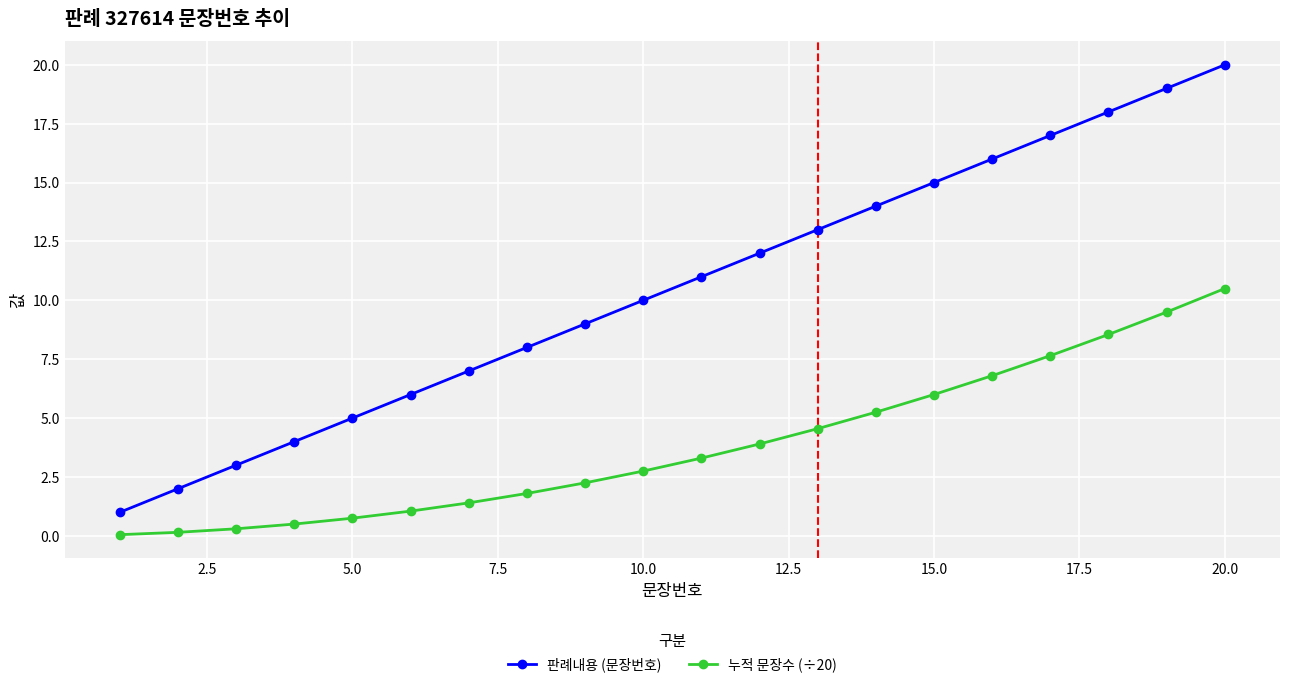

What is the value of the 판례내용 (문장번호) point at the 1st from the left?

1.0